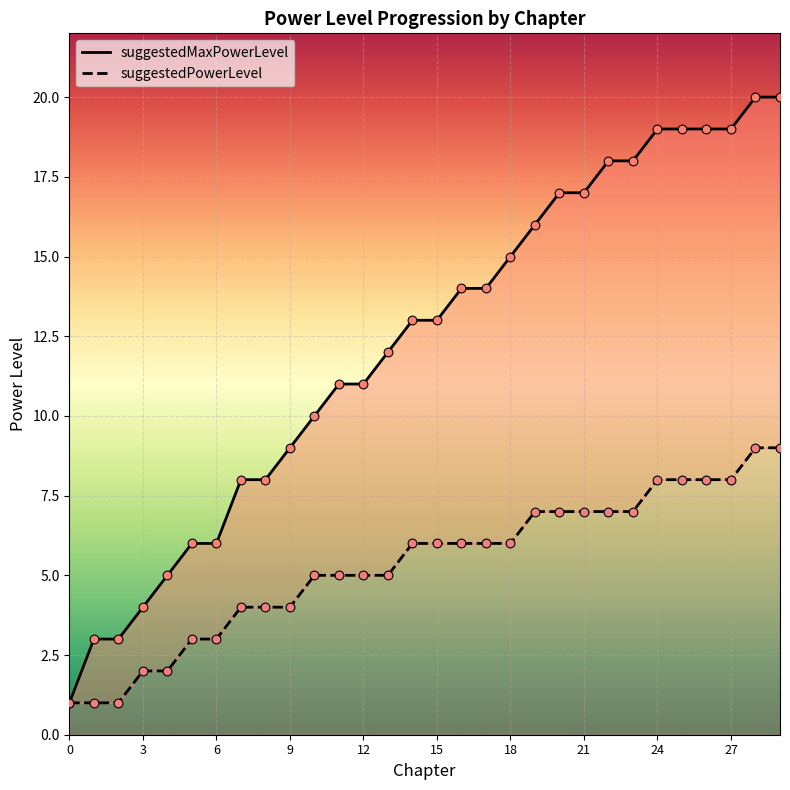

Which series contains the lowest Y value?

suggestedMaxPowerLevel